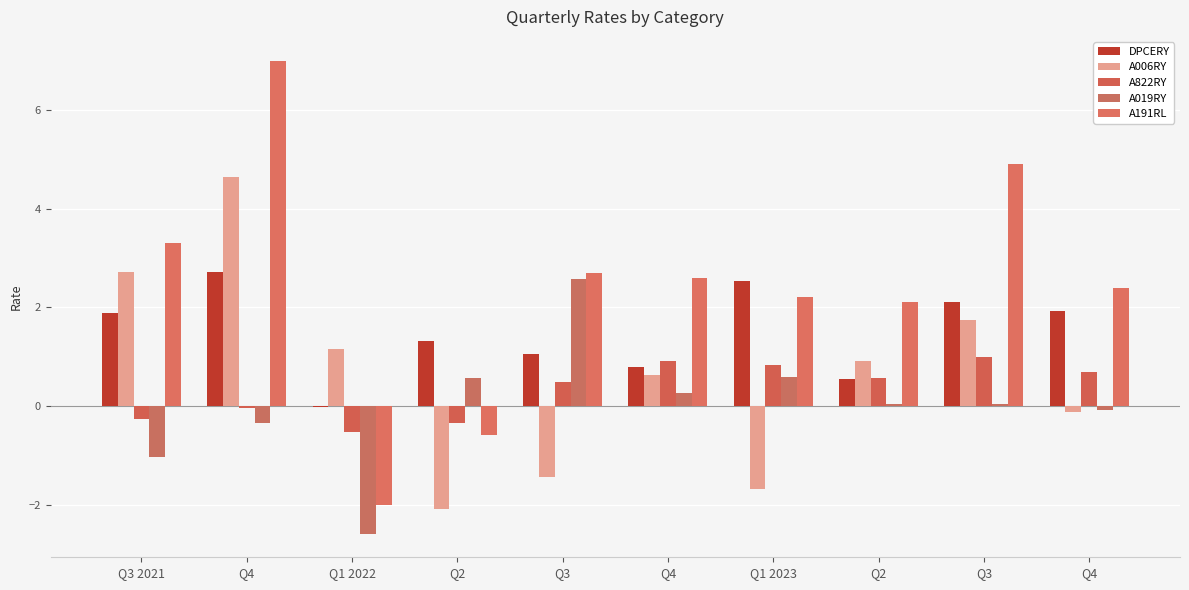

At which category is the sum across all series the highest?

Q4